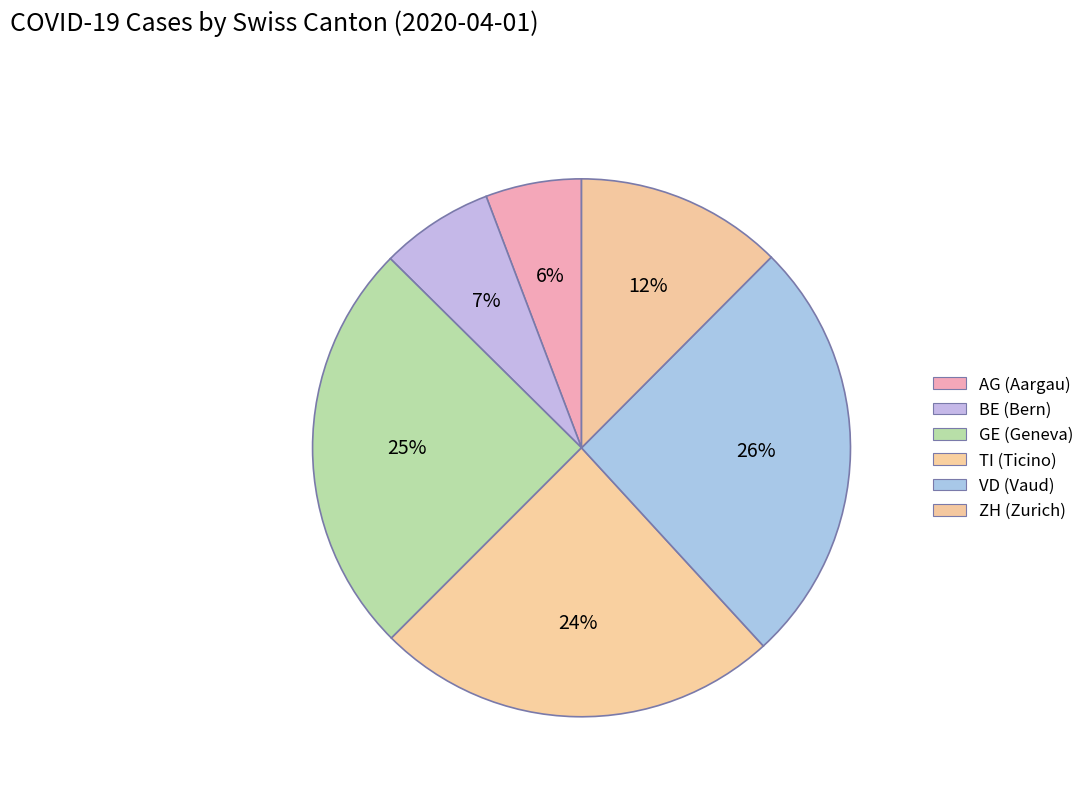

To the nearest percent, what portion does VD represent?

26%